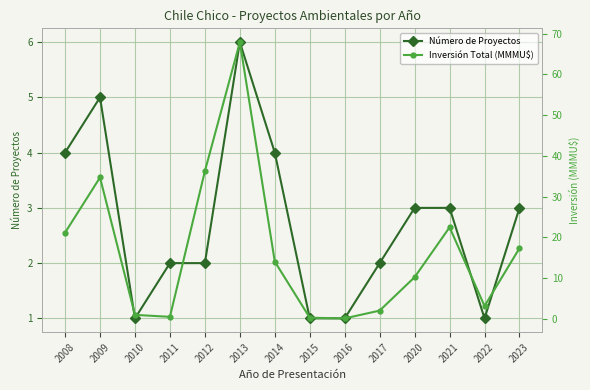

At which category is the sum across all series the highest?

2013